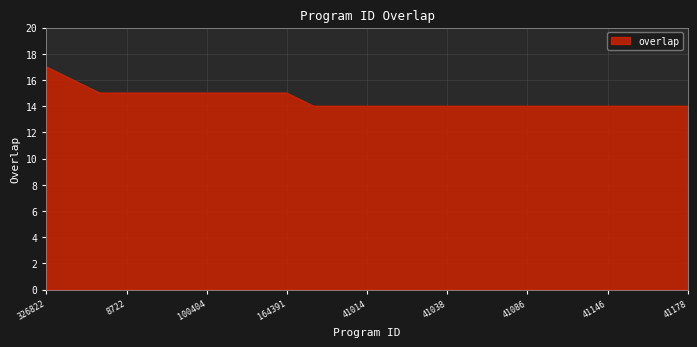

Count the number of data series in this chart.

1